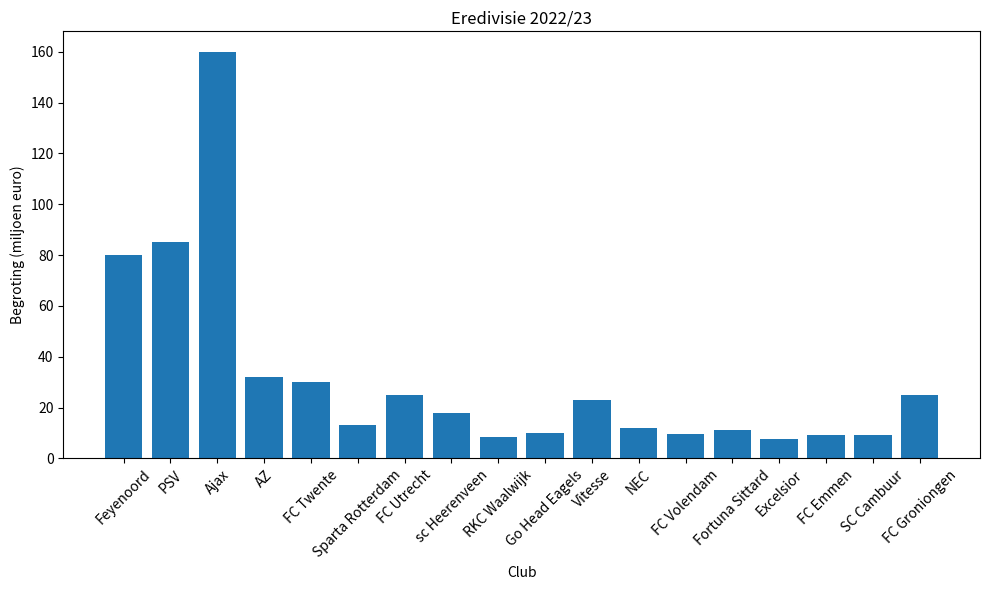

What is the sum of all values?

567.7